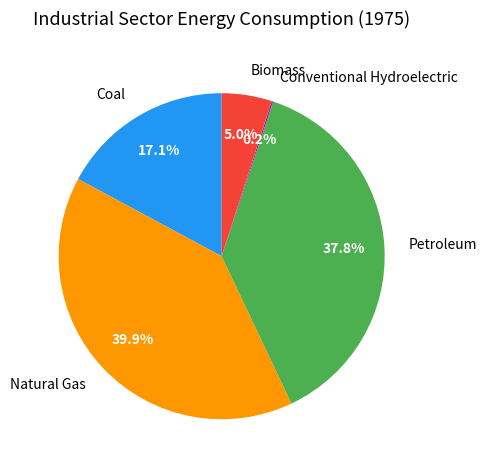

To the nearest percent, what portion does Natural Gas represent?

40%